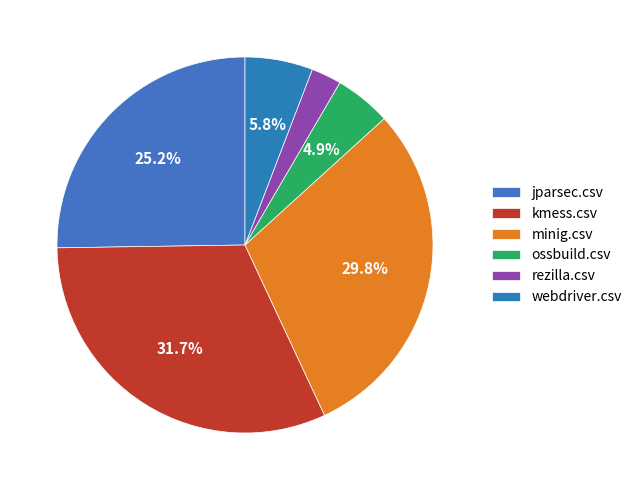

Is it true that kmess.csv is 32% of the pie?

True